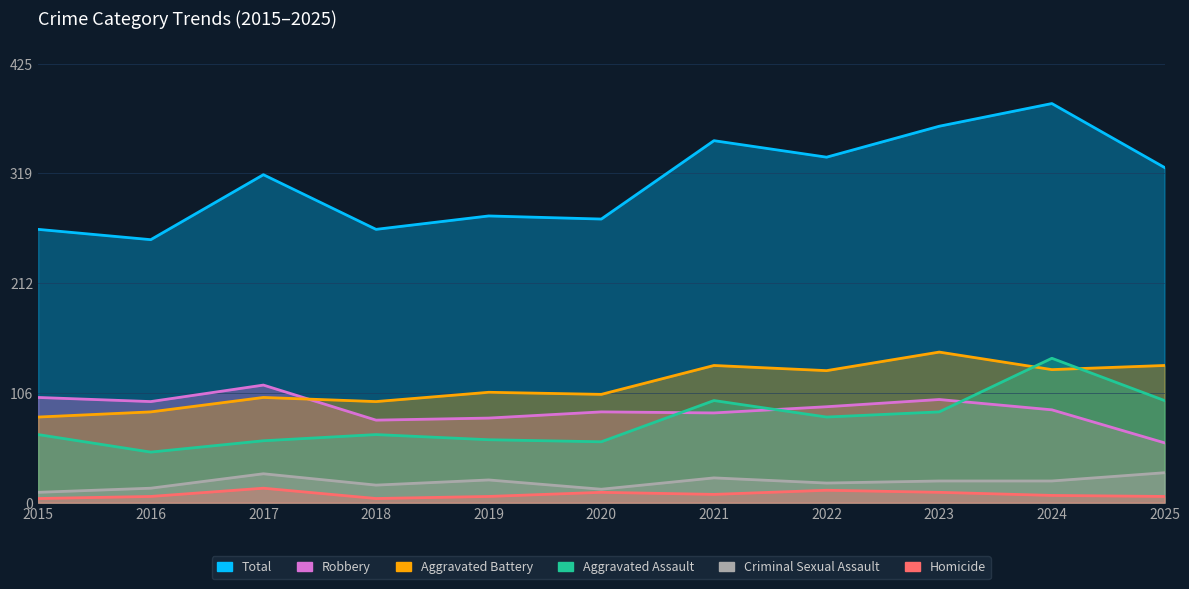

Does the chart have visible grid lines?

Yes